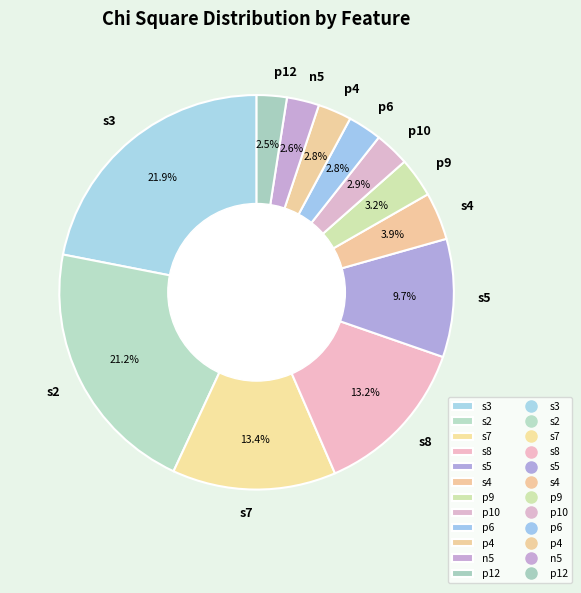

What is the largest slice in the pie chart?

s3